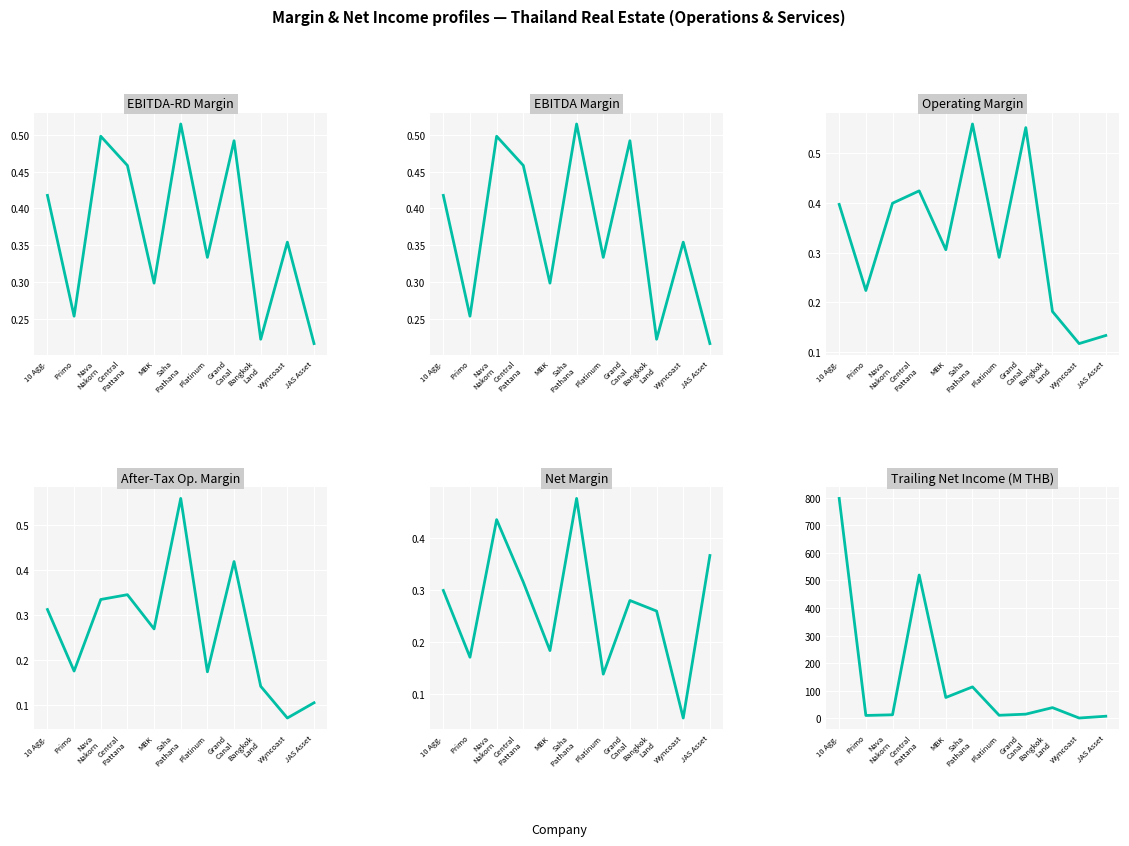

Between Nava
Nakorn and Primo, which is larger?

Nava
Nakorn